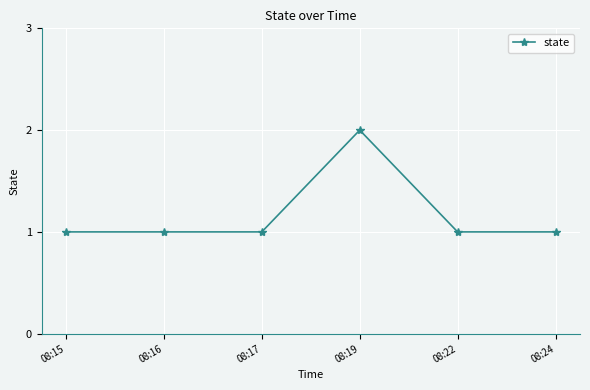

What value does the data have at 08:15?

1